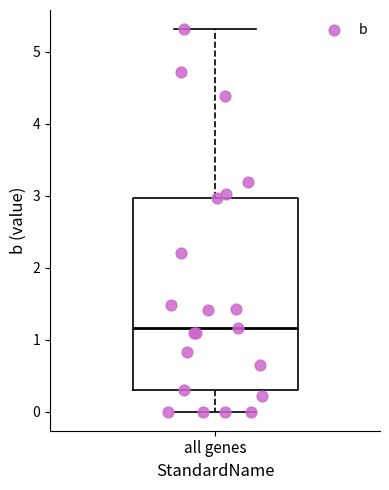

Read this box plot against the y-axis: the position of the median line, the range covered by the box, and the ends of both whiskers. The values are not printed on the chart, so give them approximately, as read against the axis.

median 1.2, box 0.3 to 3.0, whiskers 0.0 to 5.3